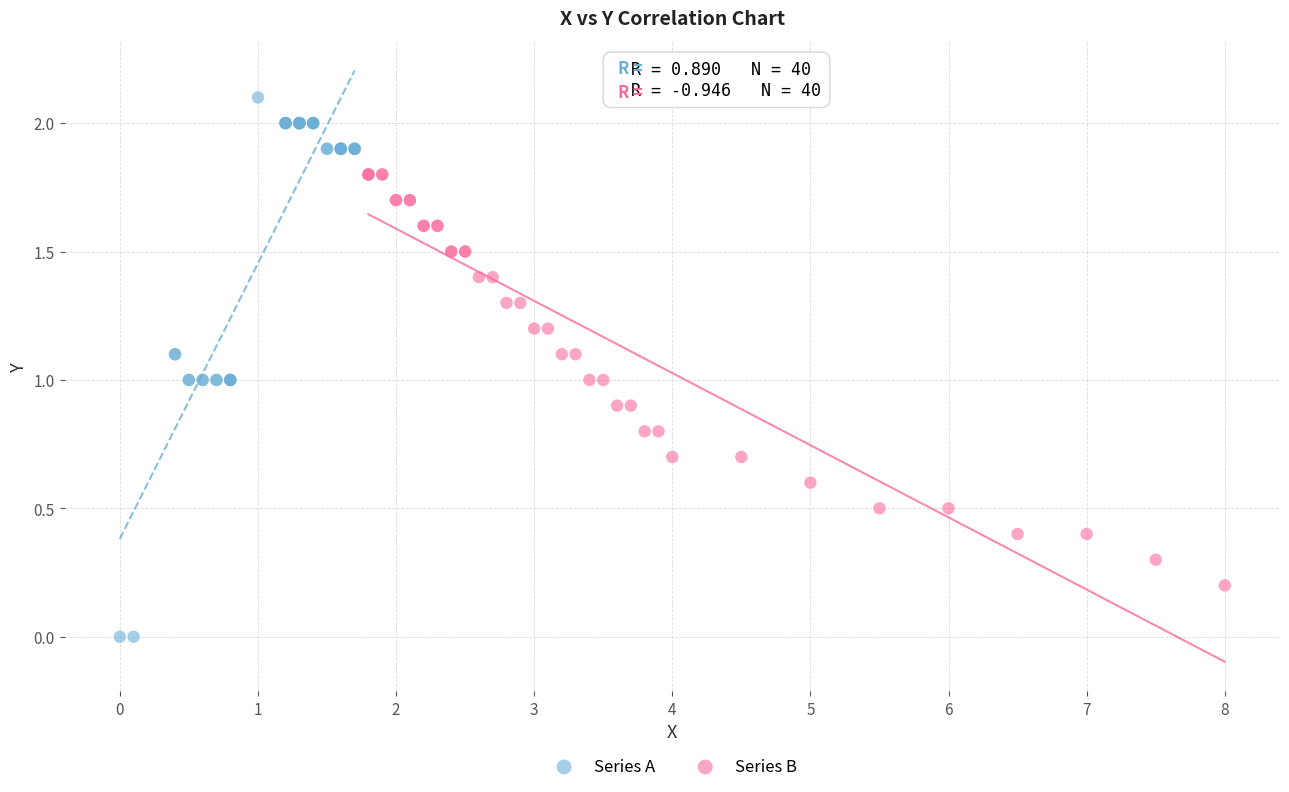

Which series has the widest spread of Y values?

Series A